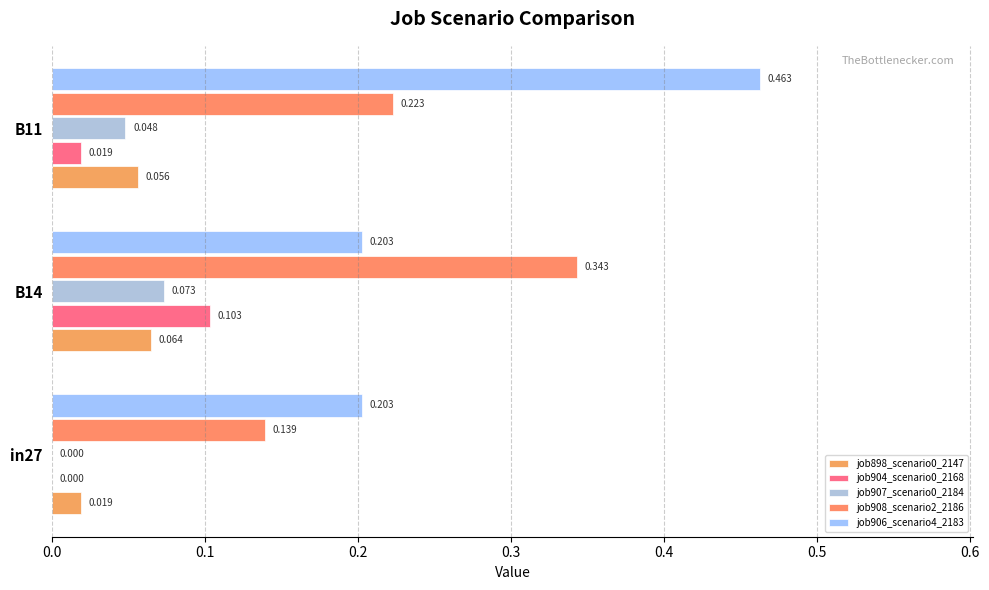

Reading left to right, extract all data points from this chart.

job898_scenario0_2147: 0.0	0.1	0.1
job904_scenario0_2168: 0.0	0.1	0.0
job907_scenario0_2184: 0.0	0.1	0.0
job908_scenario2_2186: 0.1	0.3	0.2
job906_scenario4_2183: 0.2	0.2	0.5